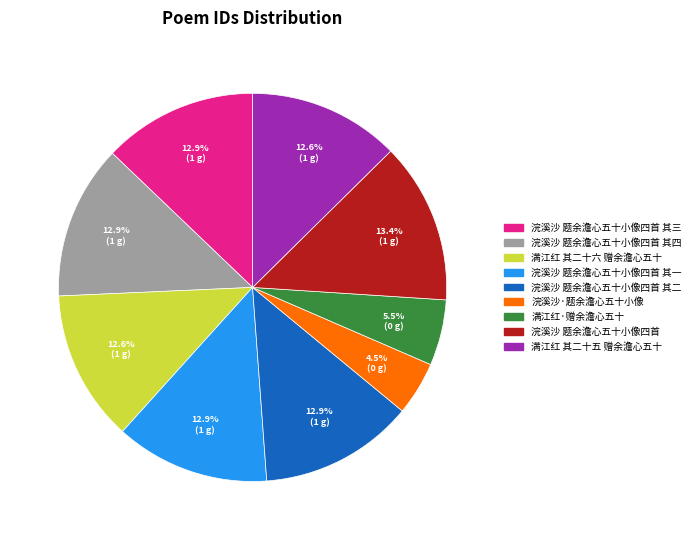

Is there a majority slice in this chart?

No